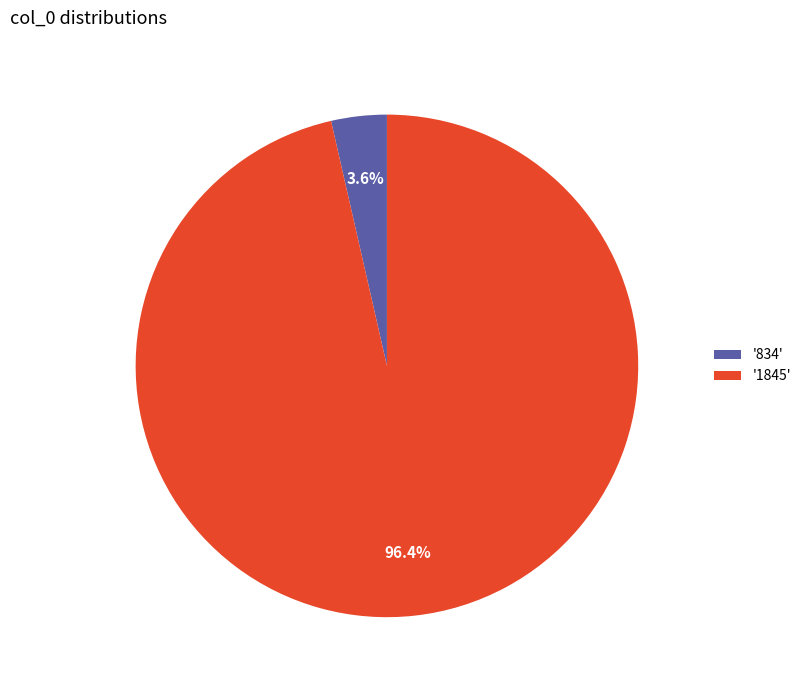

How much of the chart is everything except '1845'?

3.6%